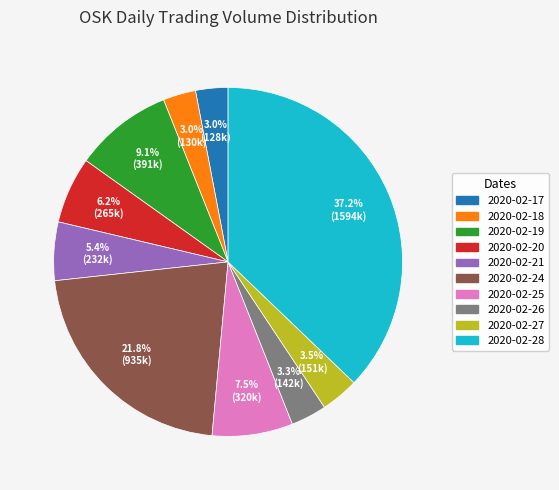

Combined, what portion of the pie is 2020-02-17 and 2020-02-25?

10.5%